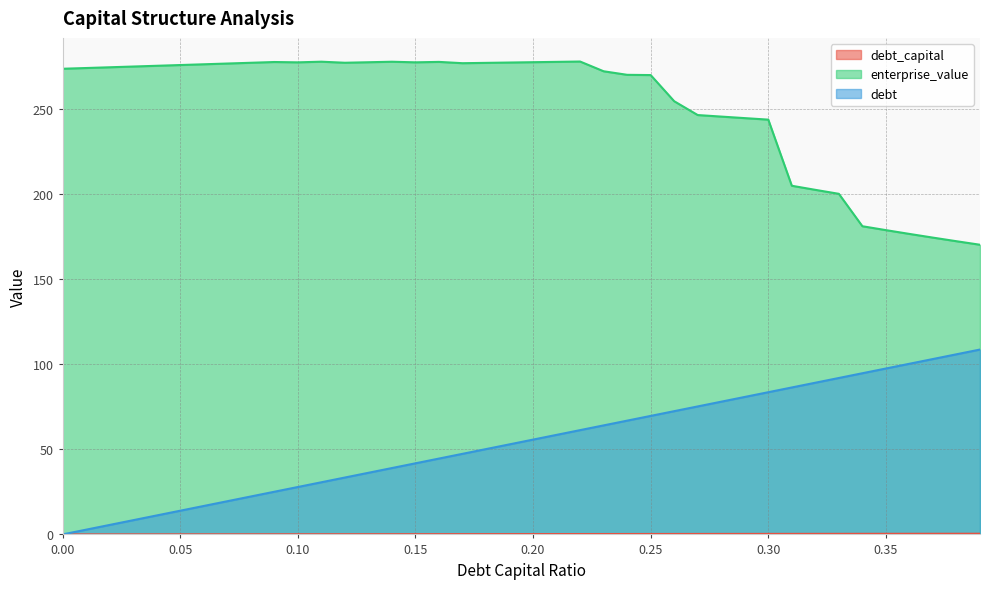

Where is the first local maximum for enterprise_value?

0.09